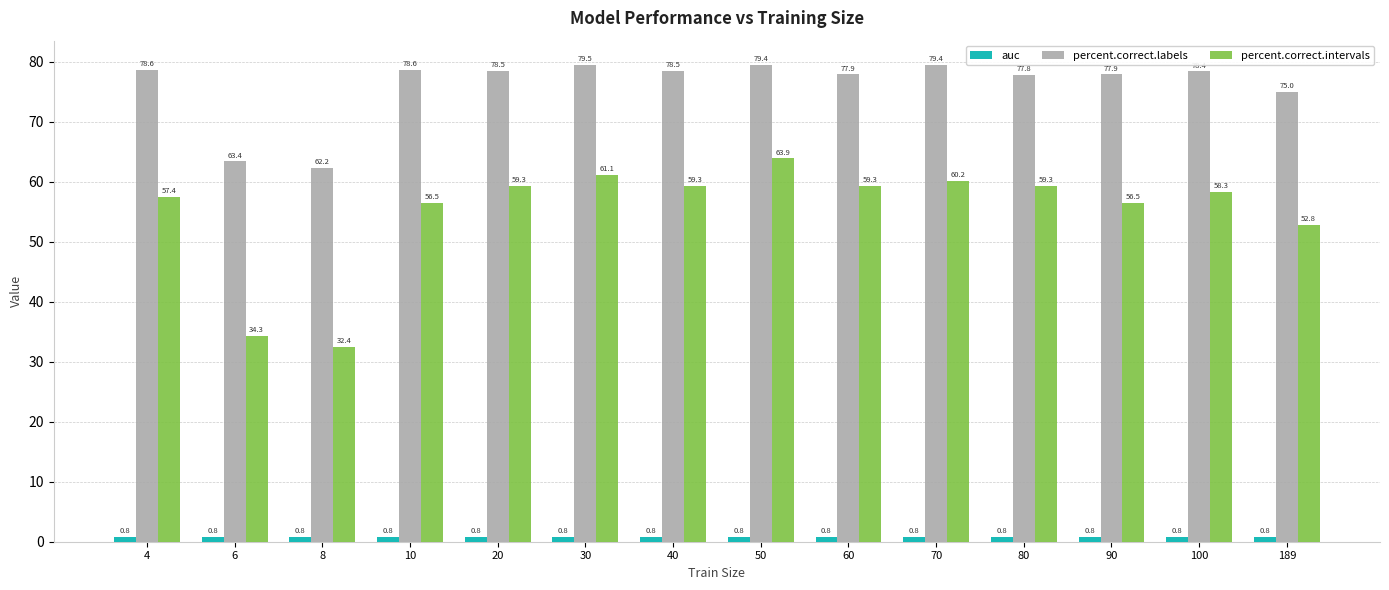

Is the value of percent.correct.intervals at 50 greater than the value of percent.correct.labels at 100?

No